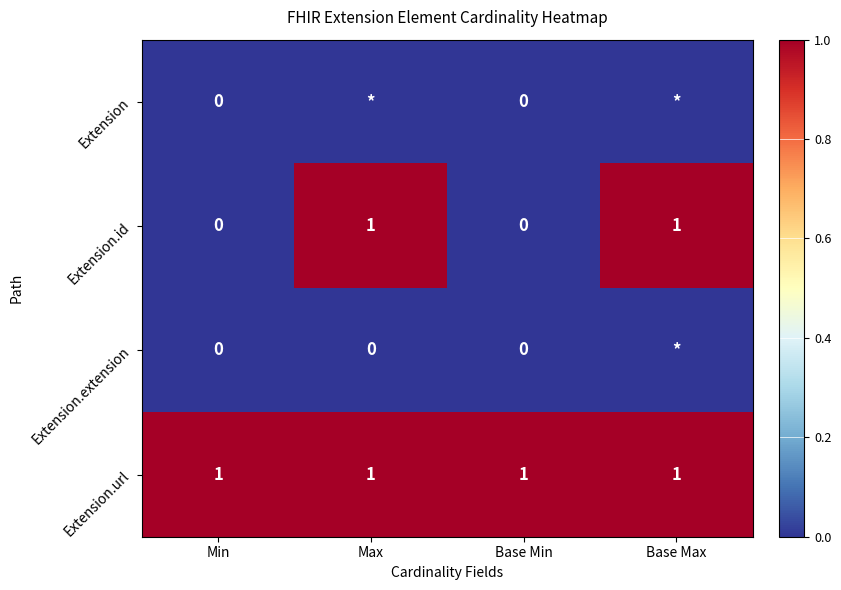

True or false: Extension.url has a value of 1 at Max.

True